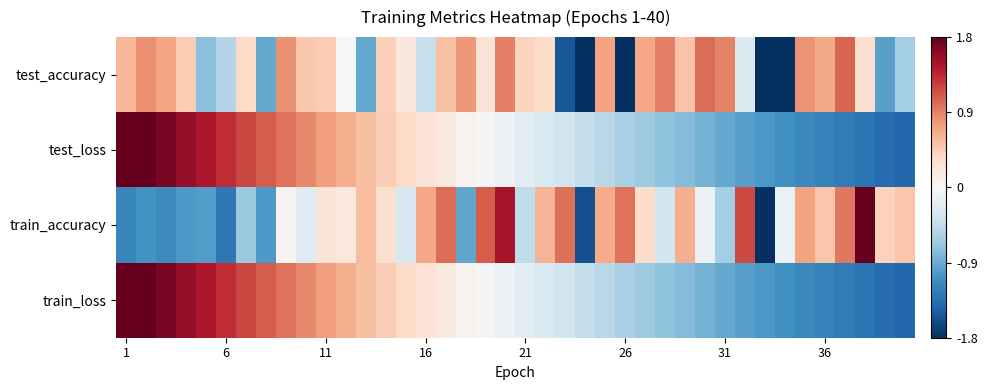

Reading left to right, what are all the values shown in this chart?

test_accuracy: 0.6	0.8	0.7	0.5	-0.8	-0.5	0.3	-0.9	0.8	0.5	0.5	0.0	-0.9	0.4	0.2	-0.4	0.5	0.8	0.2	0.9	0.4	0.3	-1.5	-2.4	0.7	-1.8	0.7	0.9	0.5	1.0	0.9	-0.2	-3.0	-2.0	0.8	0.7	1.0	0.3	-1.0	-0.6
test_loss: 2.0	1.8	1.7	1.6	1.5	1.3	1.2	1.1	1.0	0.9	0.8	0.6	0.5	0.4	0.3	0.3	0.2	0.1	-0.0	-0.1	-0.2	-0.3	-0.4	-0.4	-0.5	-0.6	-0.7	-0.7	-0.8	-0.9	-0.9	-1.0	-1.0	-1.1	-1.2	-1.2	-1.3	-1.3	-1.4	-1.4
train_accuracy: -1.2	-1.1	-1.1	-1.0	-1.0	-1.3	-0.7	-1.0	0.1	-0.2	0.2	0.2	0.6	0.3	-0.3	0.7	1.0	-0.9	1.1	1.5	-0.5	0.6	1.0	-1.6	0.7	1.0	0.3	-0.3	0.6	-0.1	-0.6	1.2	-3.1	-0.1	0.7	0.5	1.0	2.1	0.4	0.5
train_loss: 2.0	1.8	1.7	1.6	1.5	1.3	1.2	1.1	1.0	0.9	0.8	0.6	0.5	0.4	0.3	0.3	0.2	0.1	-0.0	-0.1	-0.2	-0.3	-0.4	-0.4	-0.5	-0.6	-0.7	-0.7	-0.8	-0.9	-0.9	-1.0	-1.0	-1.1	-1.2	-1.2	-1.3	-1.3	-1.4	-1.4